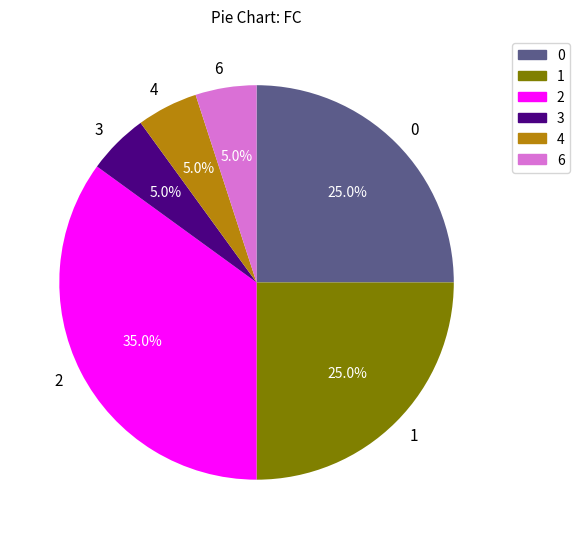

Does 6 represent more than half of the total?

No